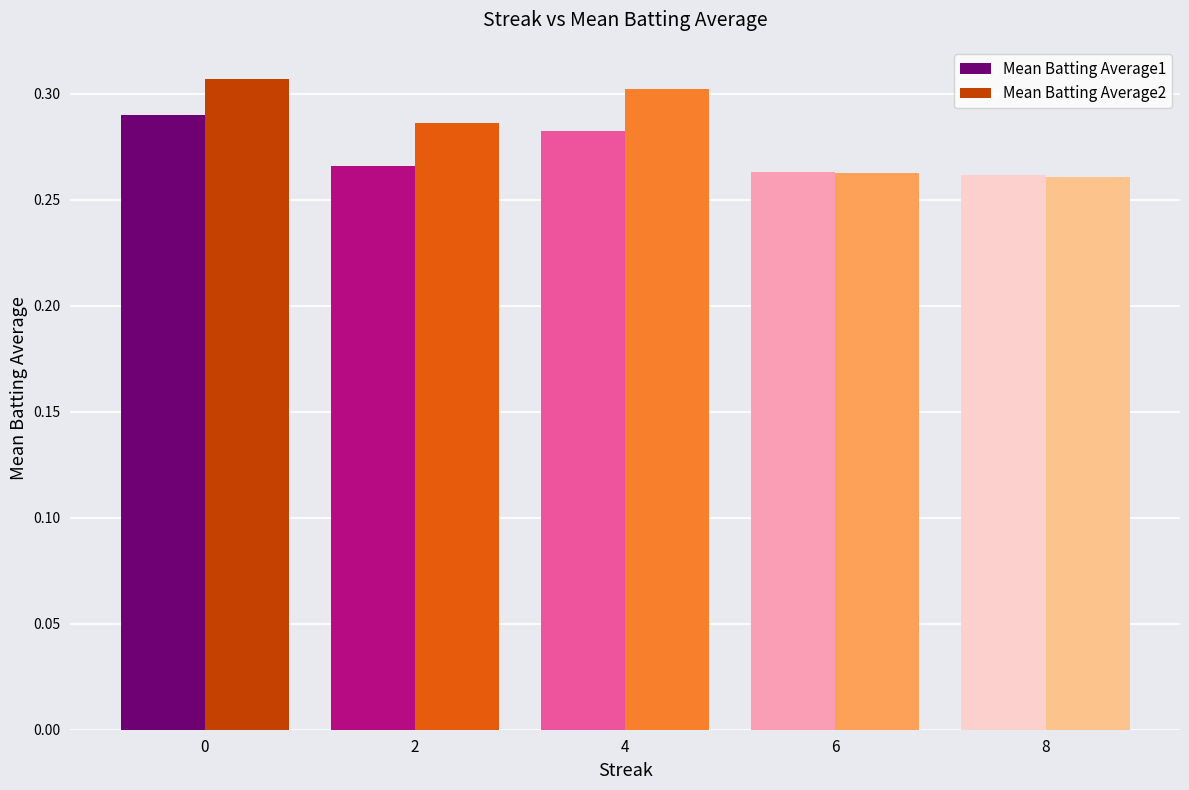

Count the Mean Batting Average2 values in the range 0 to 1.

5